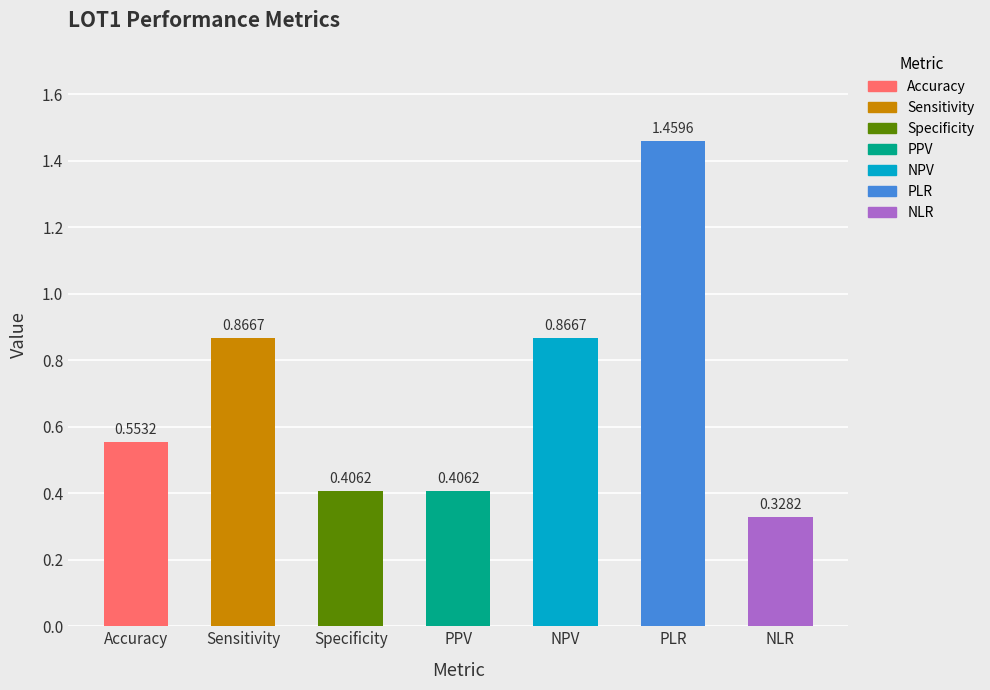

At which category does the chart reach its minimum across all series?

NLR